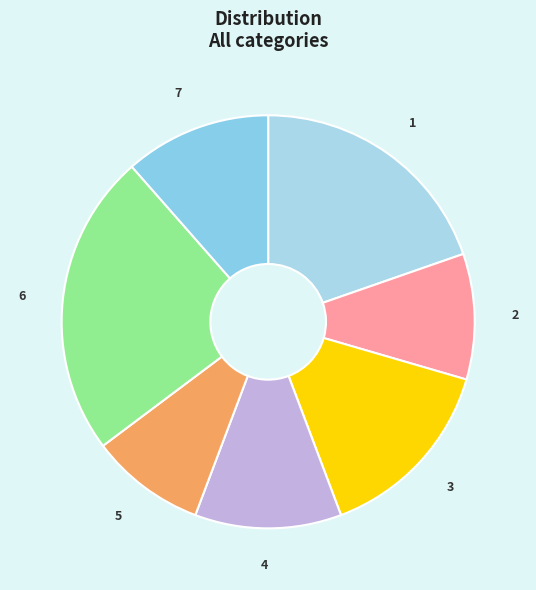

Between 5 and 4, which is larger?

4